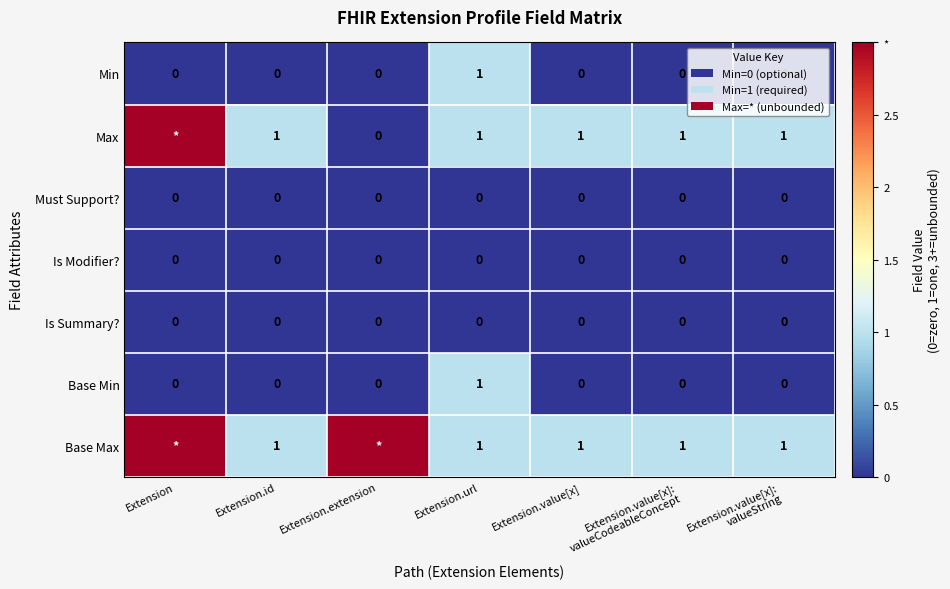

What is the spread (max minus min) of values at Extension.extension?

3